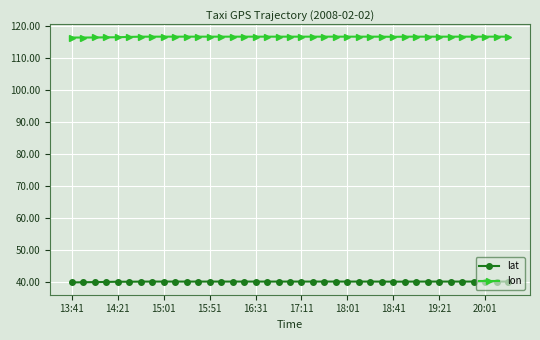

List the series in order of their peak value, highest first.

lon, lat